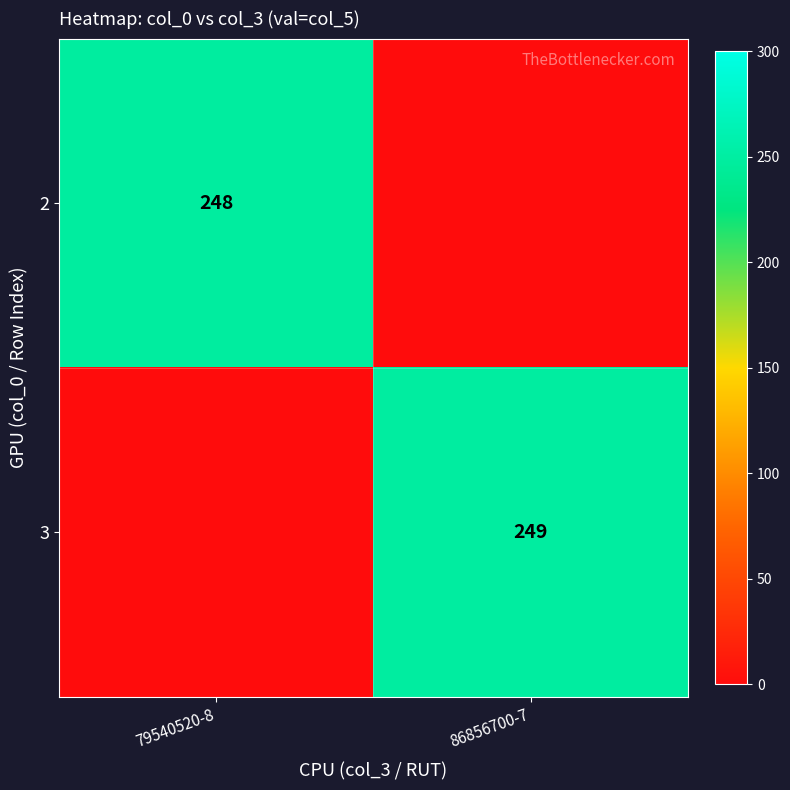

At how many categories does at least one series exceed 216?

2